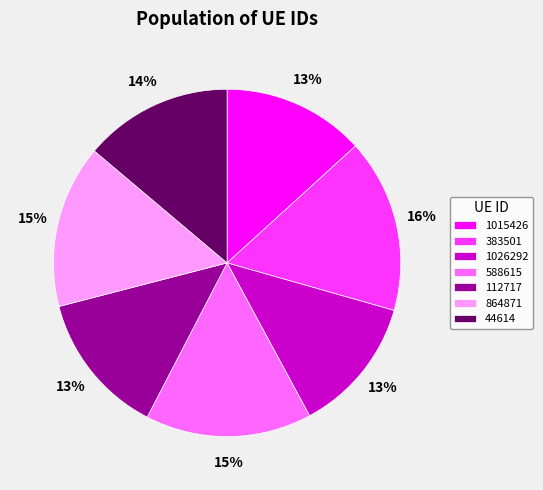

Does 112717 represent more than half of the total?

No